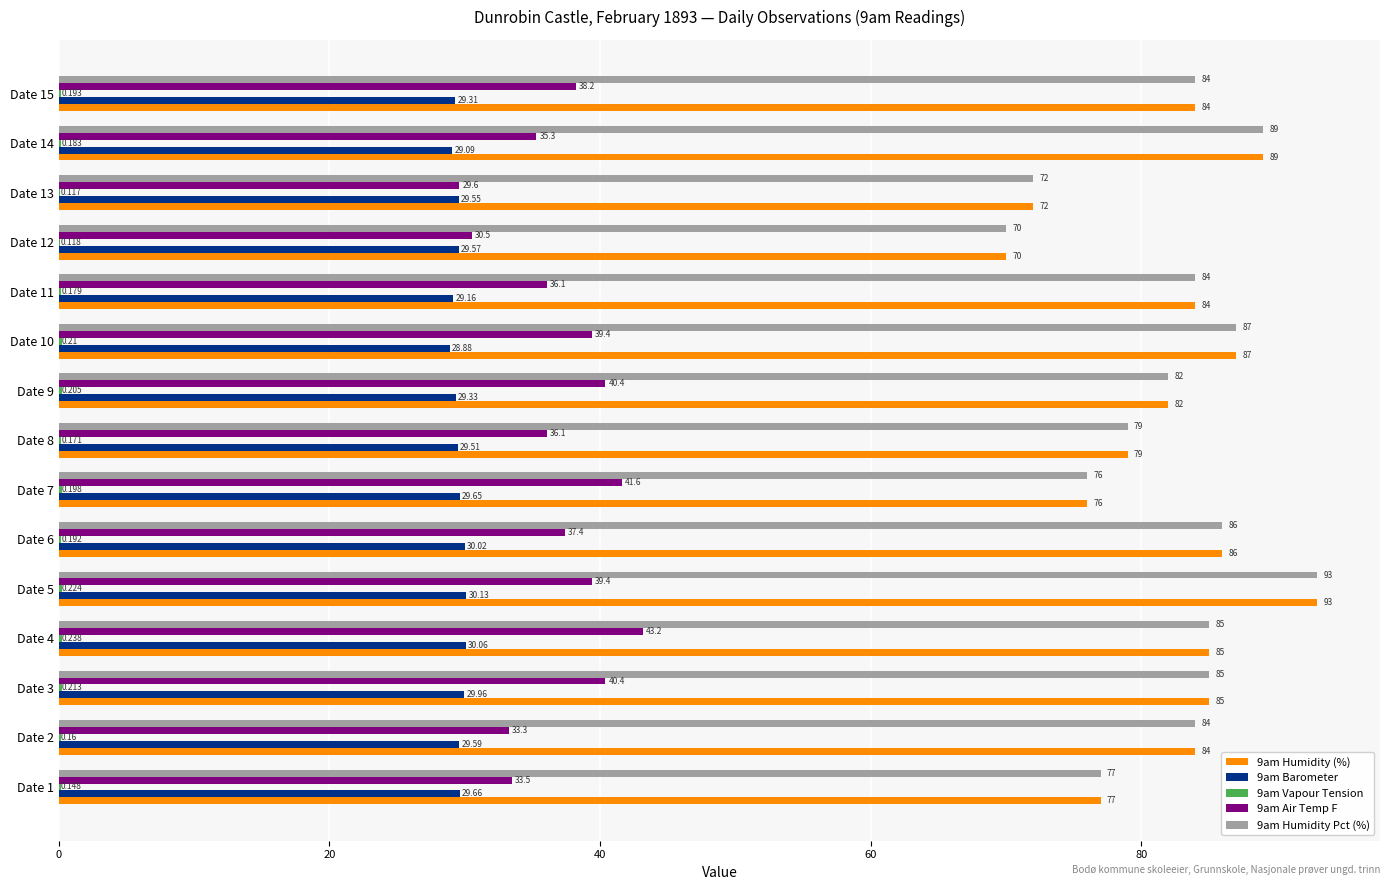

Is the value of 9am Air Temp F at Date 15 greater than the value of 9am Barometer at Date 3?

Yes